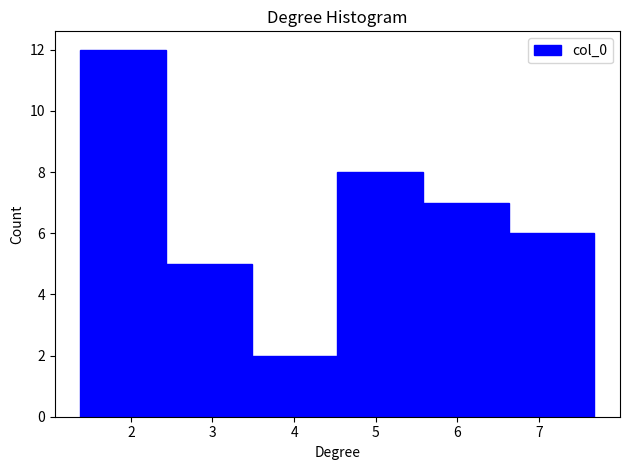

Reading left to right, list every bar in this chart as the range it spans on the x-axis followed by its height. Neither the bar edges nor the heights are printed on the chart, so give them approximately, as read against the axes.

1.4 to 2.4: 12
2.4 to 3.5: 5
3.5 to 4.5: 2
4.5 to 5.6: 8
5.6 to 6.6: 7
6.6 to 7.7: 6